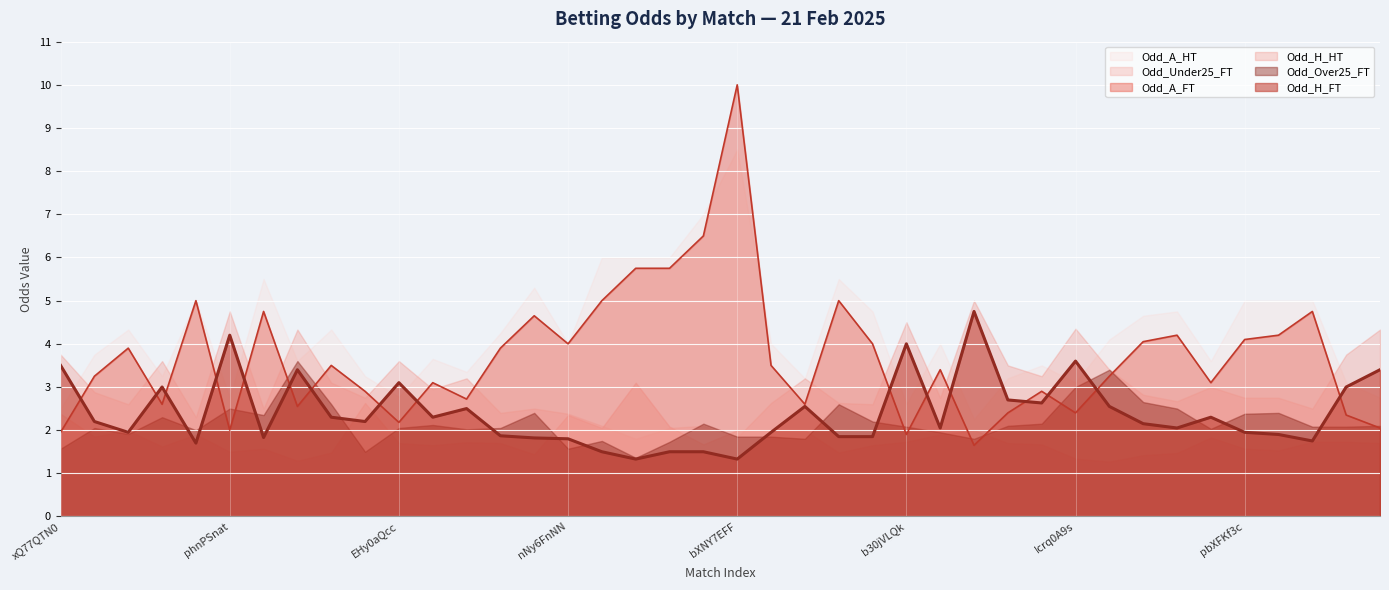

How many distinct data groups are displayed?

6